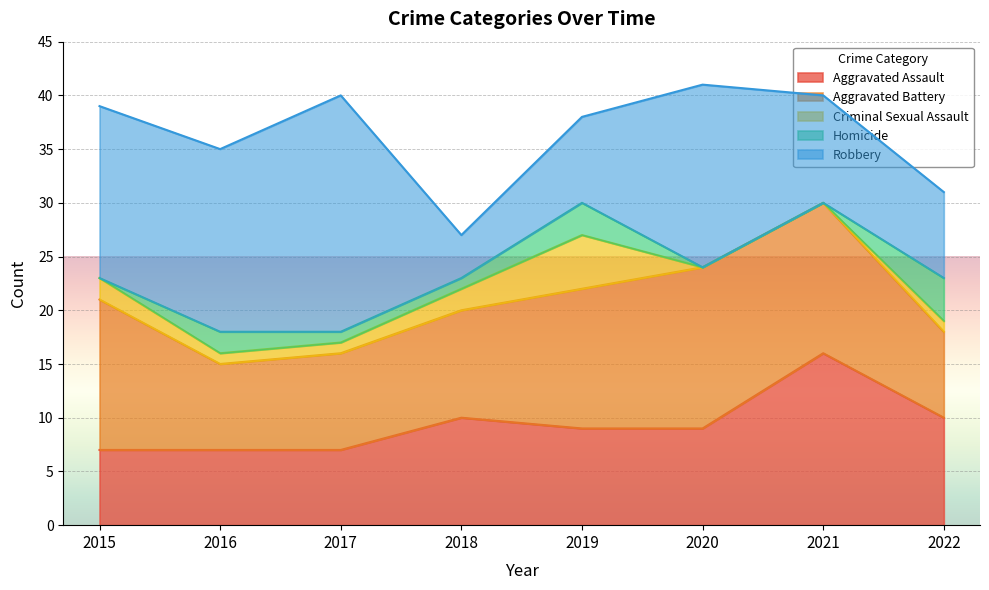

How many values in the Homicide series exceed 1?

3